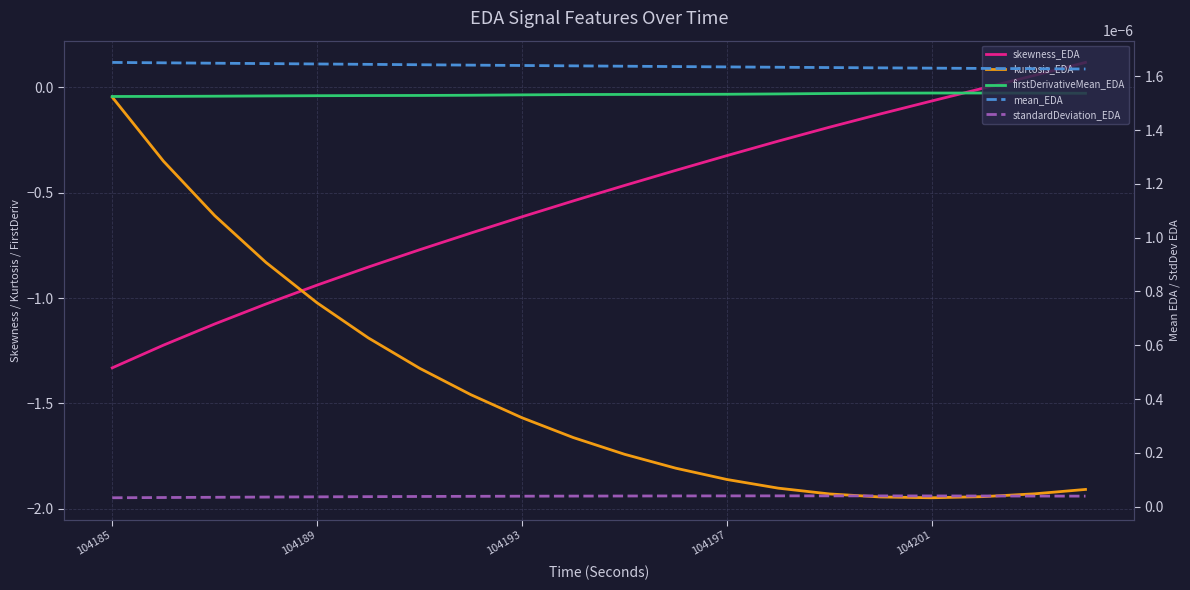

What is the value of the kurtosis_EDA point at the 19th from the left?

-1.9